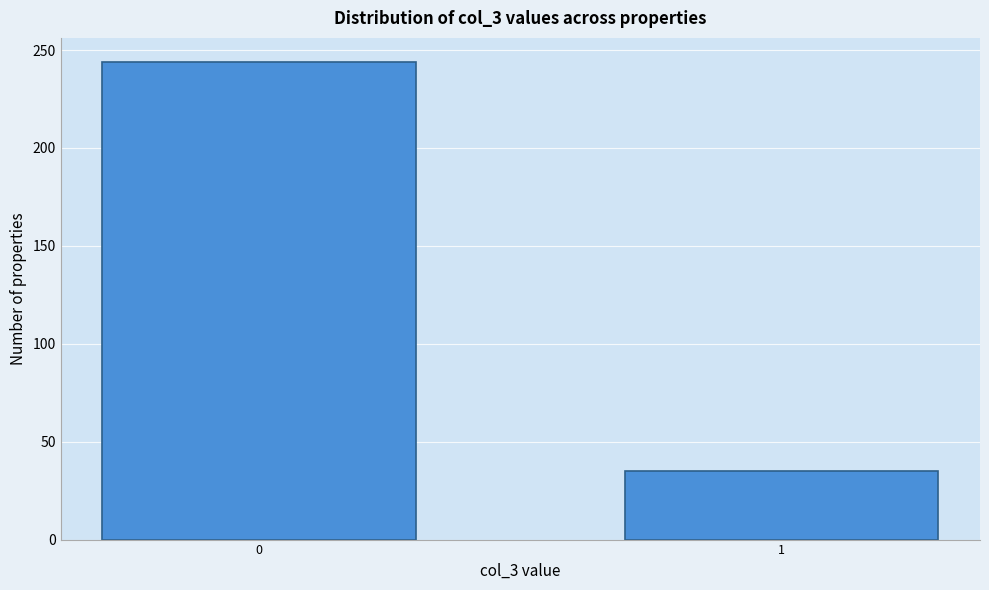

Reading right to left, list all the values displayed in this chart.

35	244